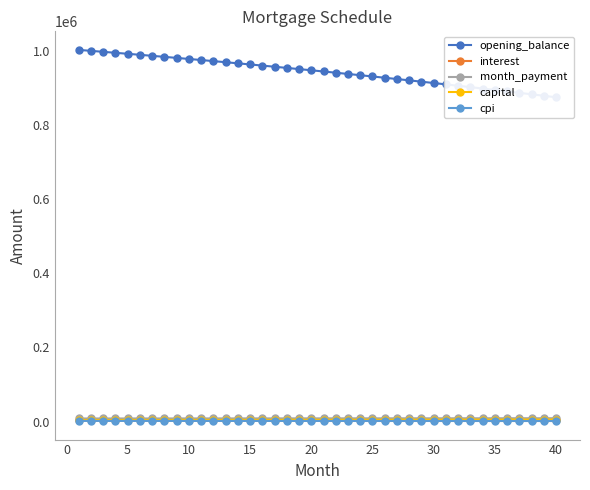

True or false: cpi and month_payment cross at least once.

False